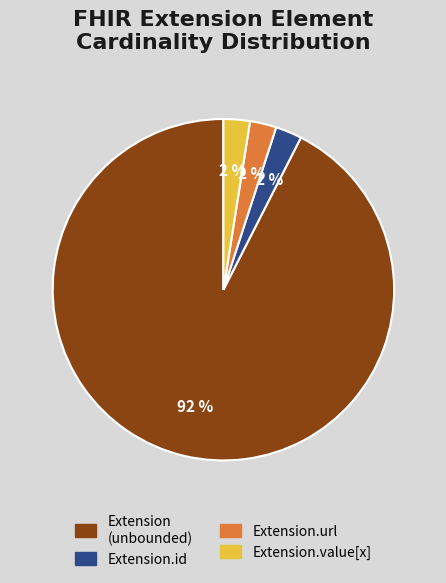

The Extension.url slice represents 99% of the pie. True or false?

False